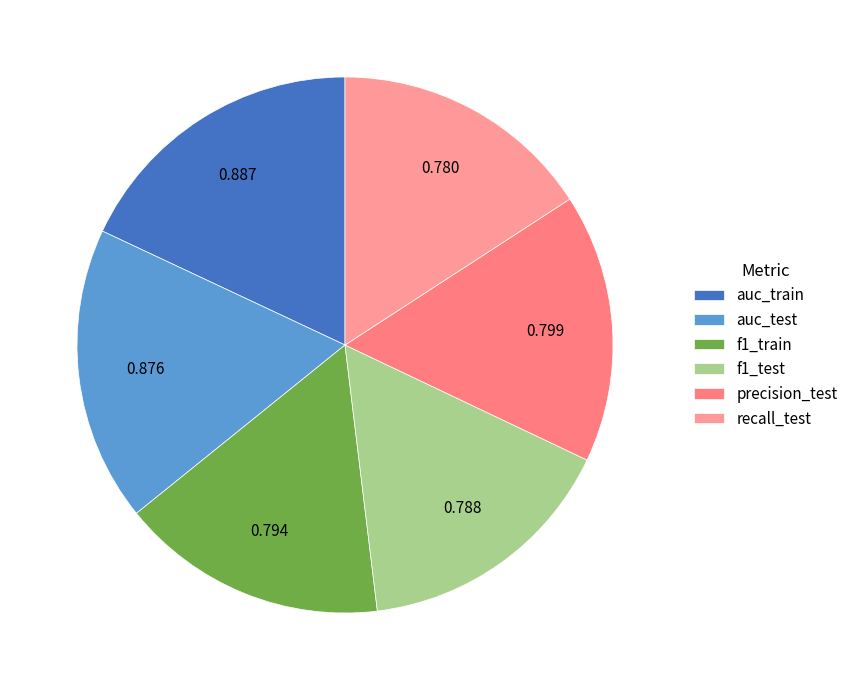

To the nearest percent, what portion does auc_train represent?

18%